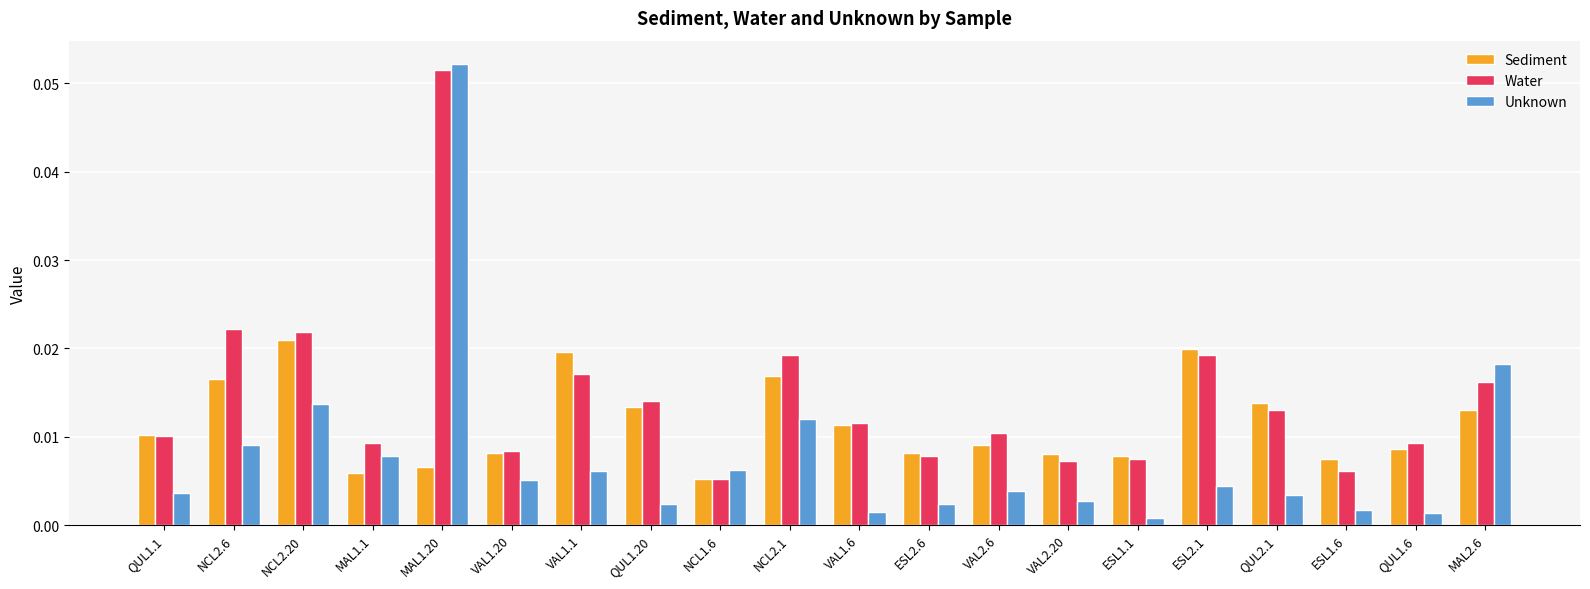

Which category has the highest value across all series?

MAL1.20